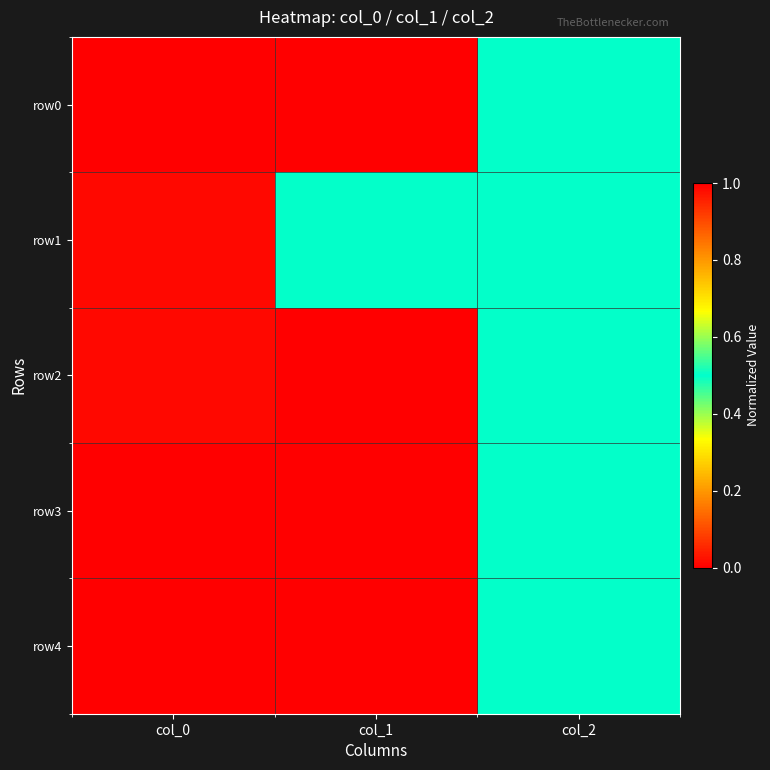

Which has a higher value, col_1 or col_2?

col_2